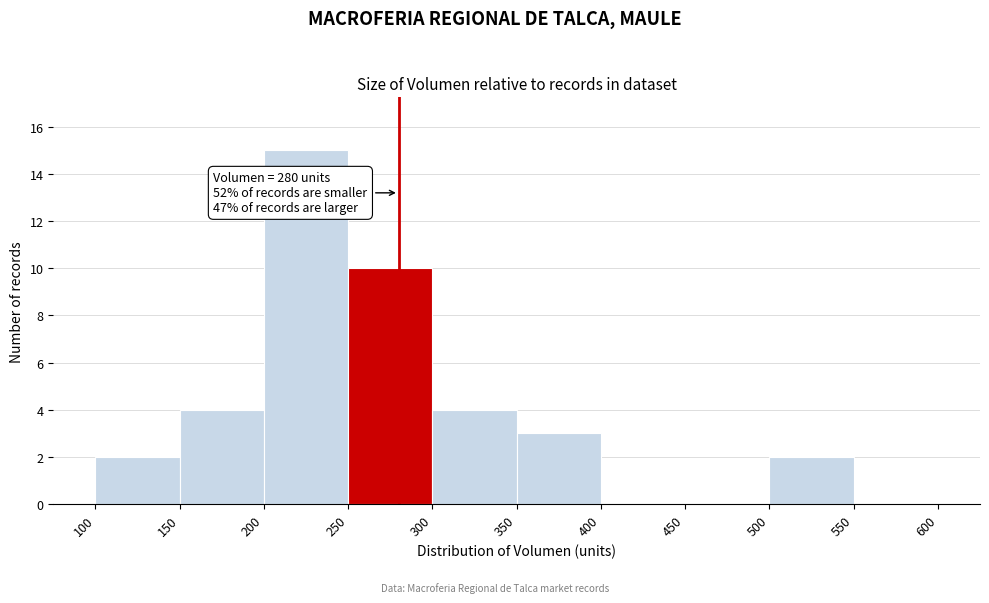

Which range on the x-axis has the tallest bar?

200 to 250